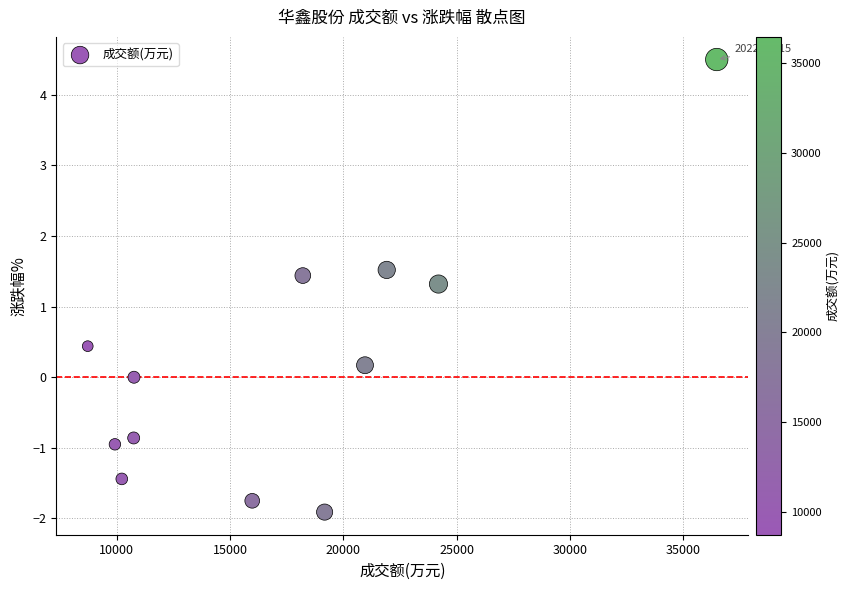

What Y value in the scatter plot is closest to 1?

1.3